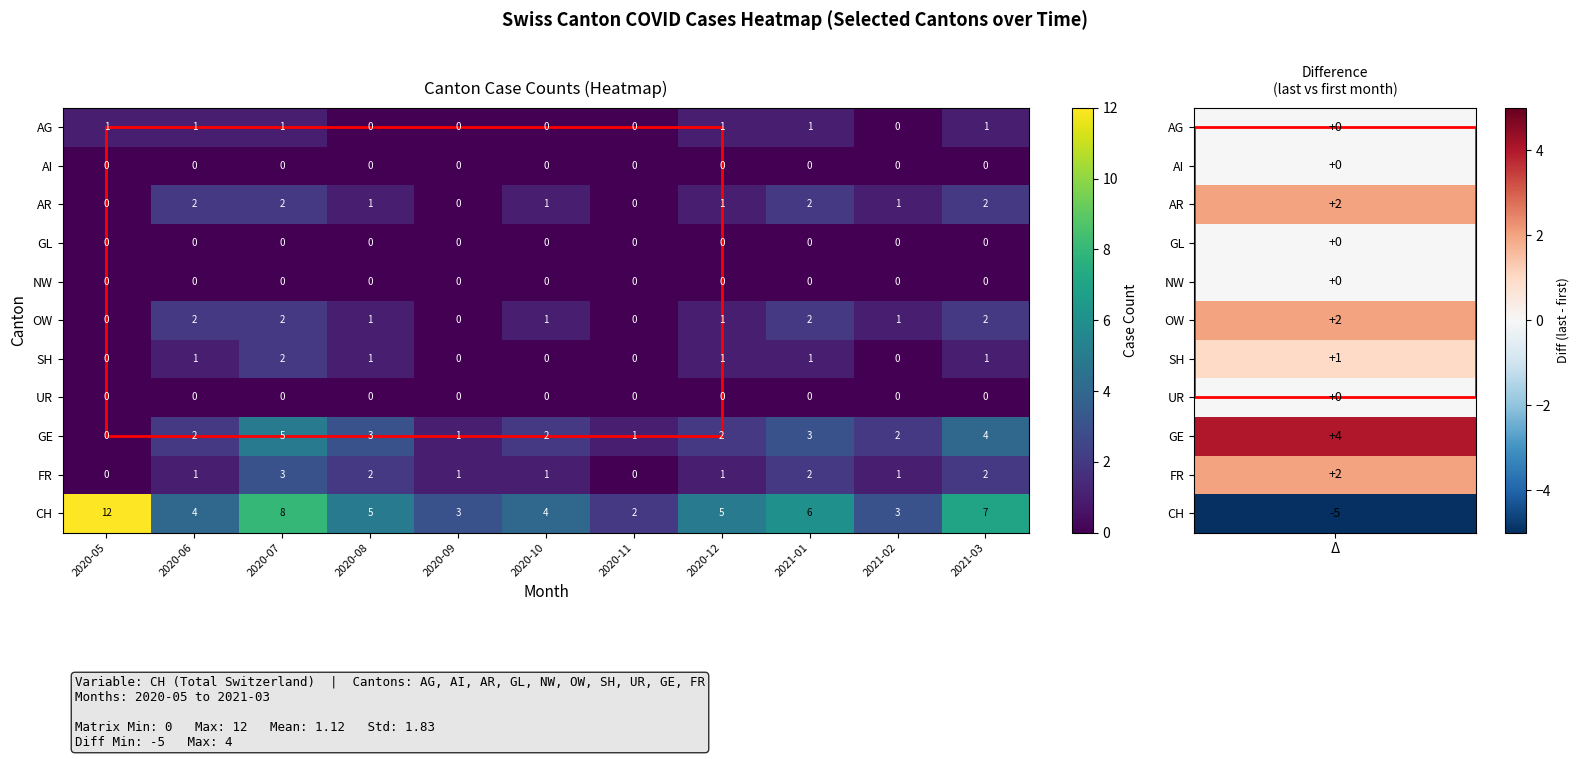

At how many categories does at least one series exceed 1?

11